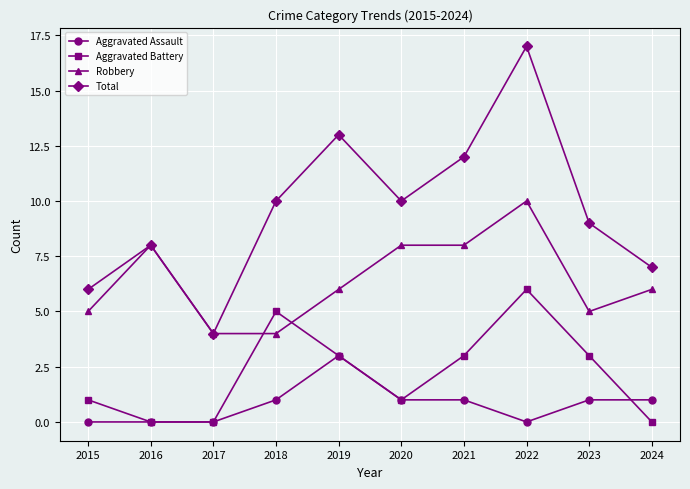

Is this an area chart (filled region under the line)?

No